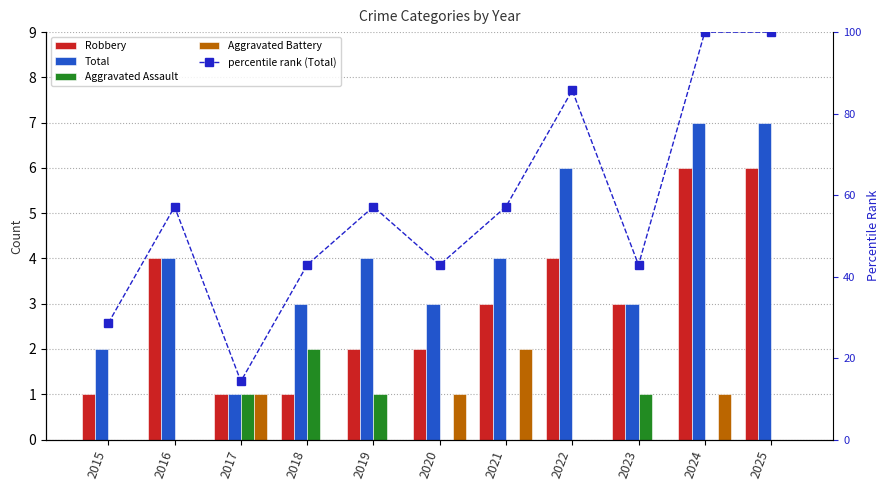

Reading left to right, list all the values displayed in this chart.

Robbery: 1.0	4.0	1.0	1.0	2.0	2.0	3.0	4.0	3.0	6.0	6.0
Total: 2.0	4.0	1.0	3.0	4.0	3.0	4.0	6.0	3.0	7.0	7.0
Aggravated Assault: 0.0	0.0	1.0	2.0	1.0	0.0	0.0	0.0	1.0	0.0	0.0
Aggravated Battery: 0.0	0.0	1.0	0.0	0.0	1.0	2.0	0.0	0.0	1.0	0.0
percentile rank (Total): 28.6	57.1	14.3	42.9	57.1	42.9	57.1	85.7	42.9	100.0	100.0